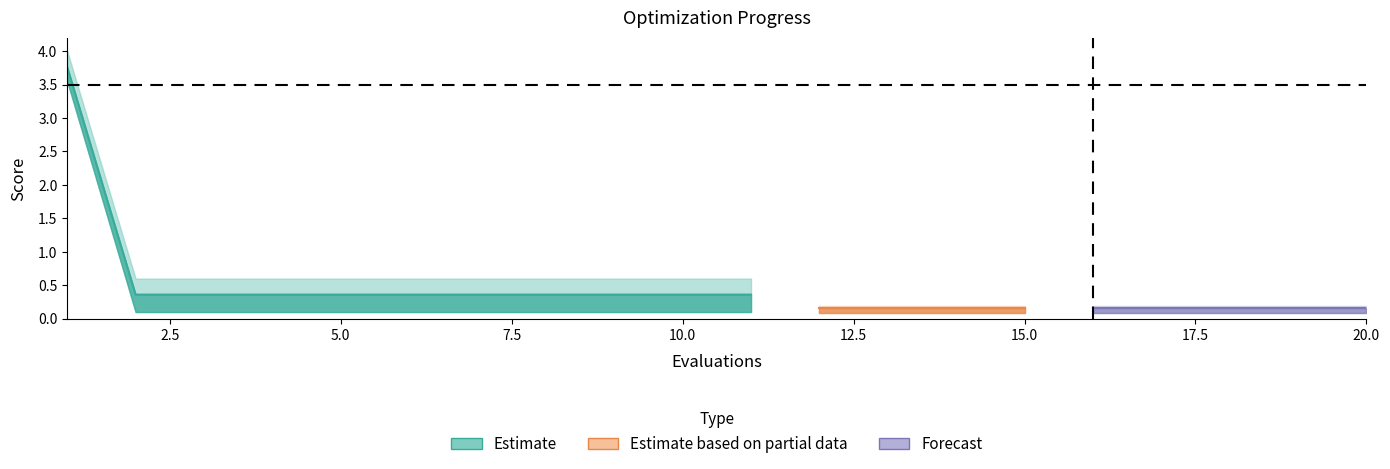

What is the maximum value shown in the chart?

4.0